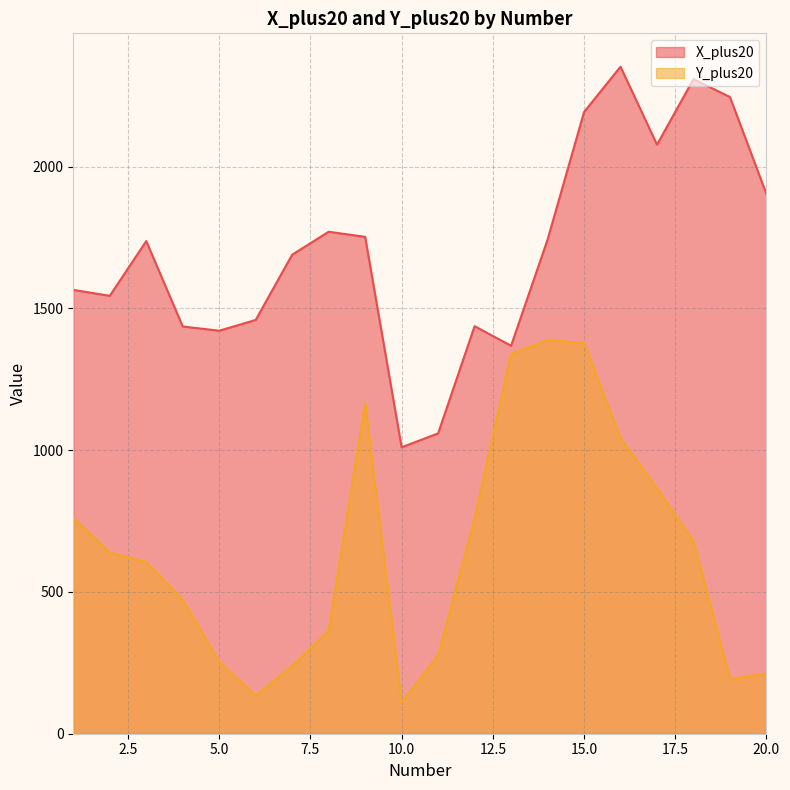

True or false: X_plus20 and Y_plus20 cross at least once.

False